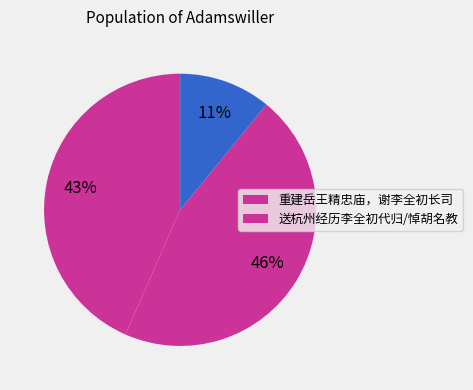

How many slices are in this pie chart?

3